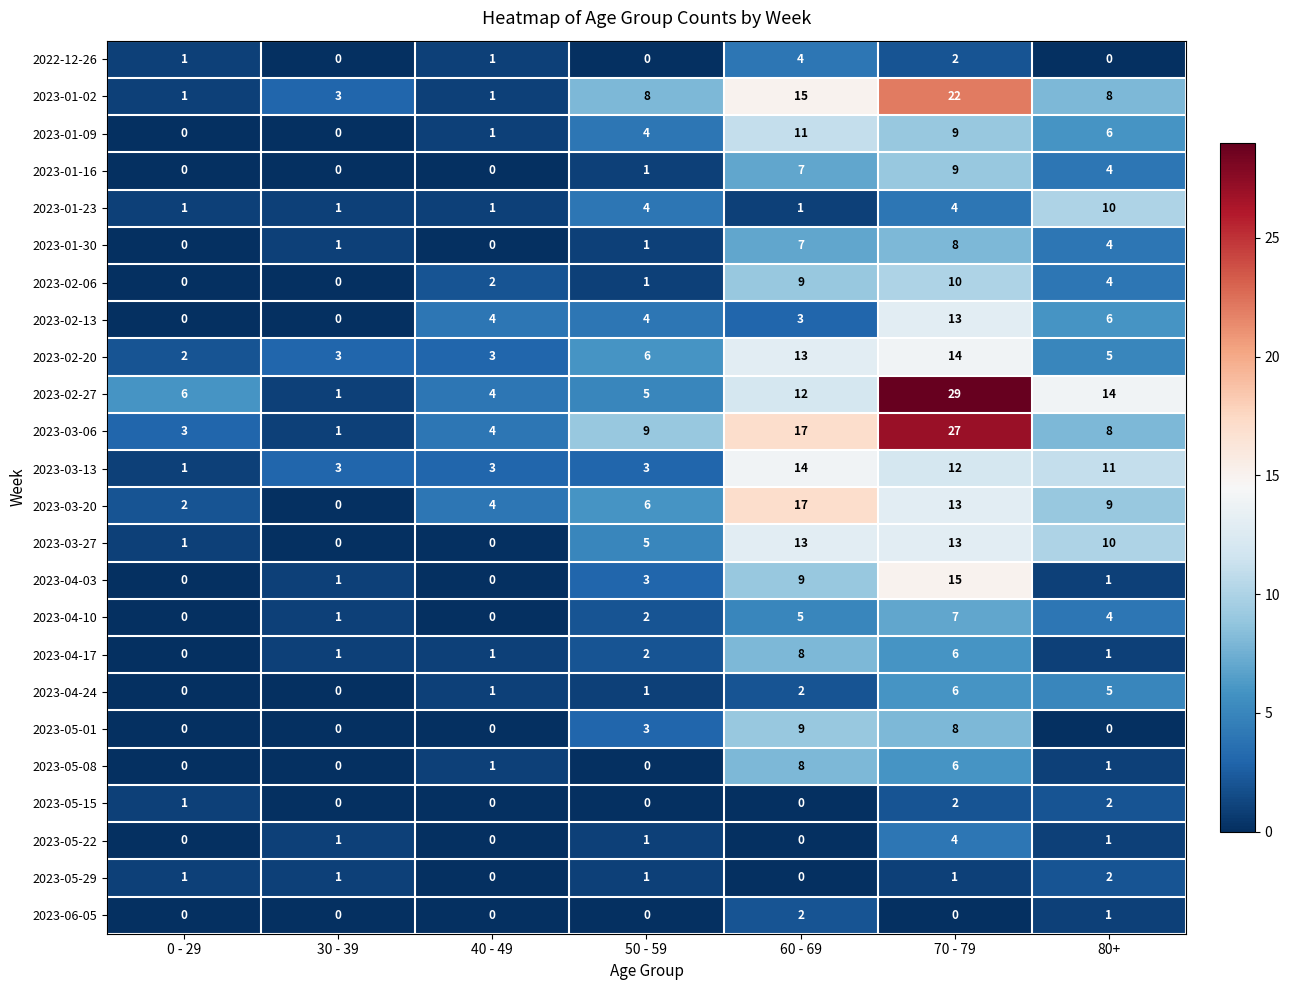

True or false: 2023-02-13 has a value of 0 at 0 - 29.

True